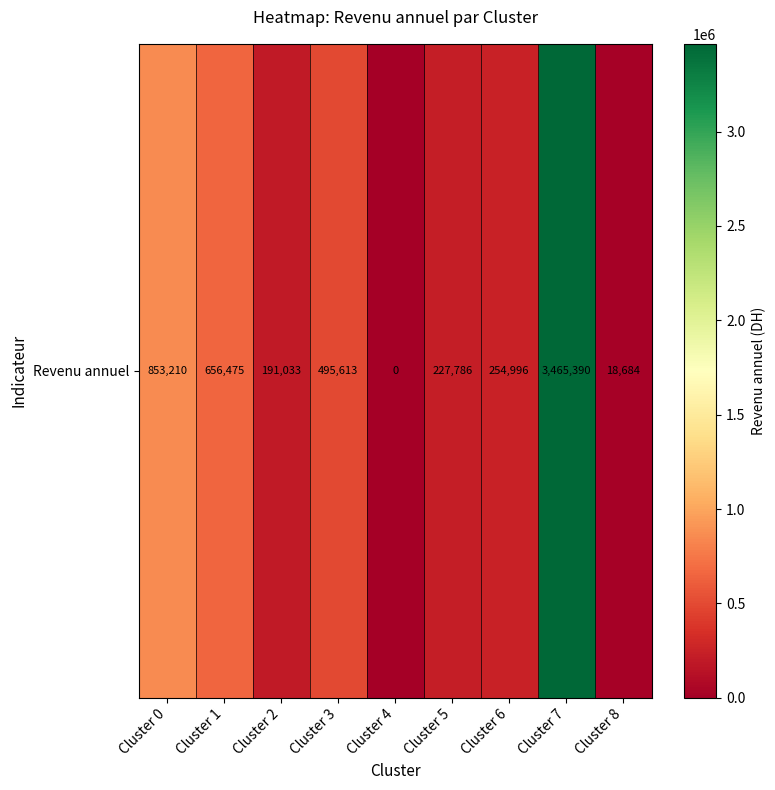

Rank the categories by value from lowest to highest.

Cluster 4, Cluster 8, Cluster 2, Cluster 5, Cluster 6, Cluster 3, Cluster 1, Cluster 0, Cluster 7